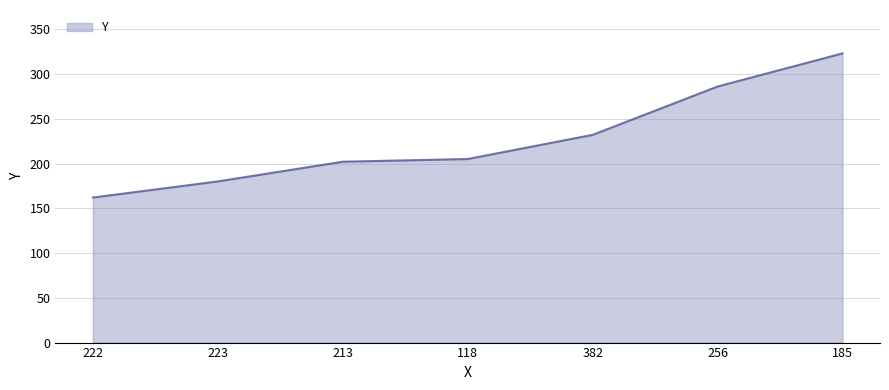

Between 256 and 185, which is larger?

185